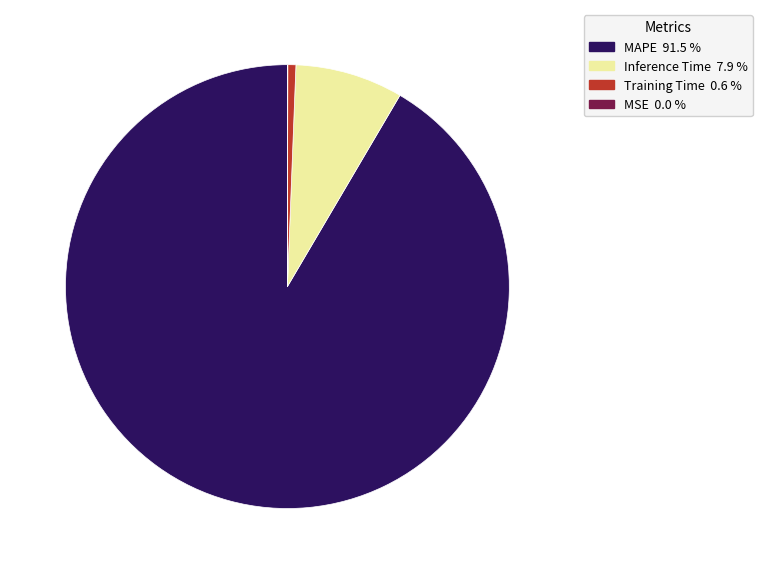

Which category has the biggest portion of the pie?

MAPE